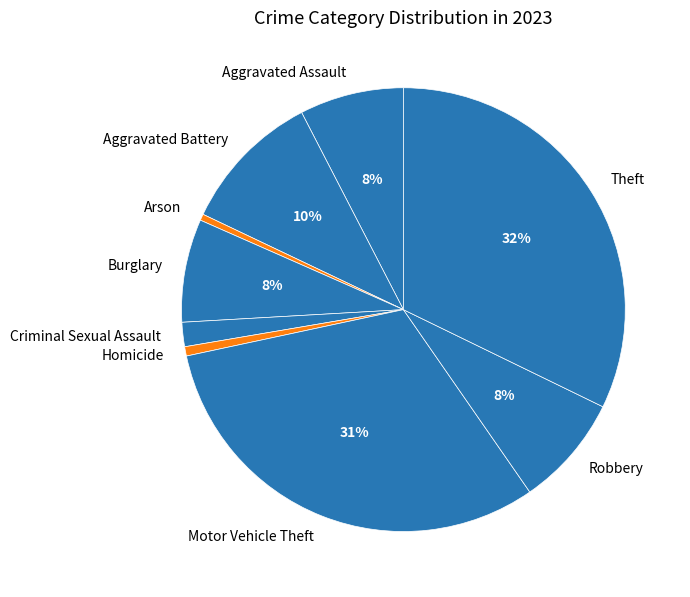

Which slice is the largest?

Theft